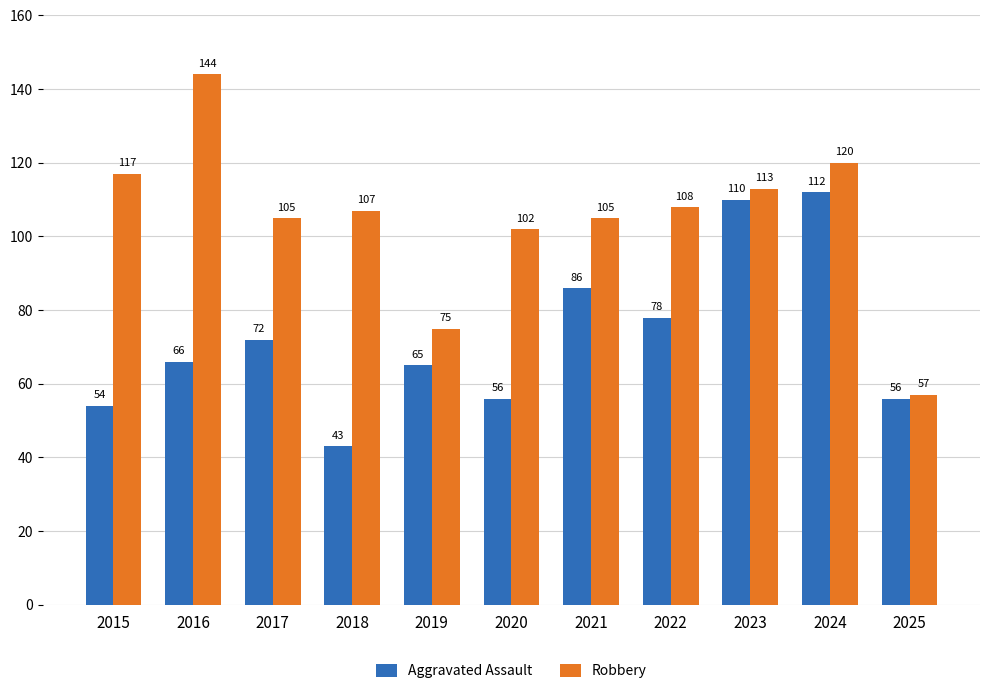

Where does the Robbery series first go above 107?

2015